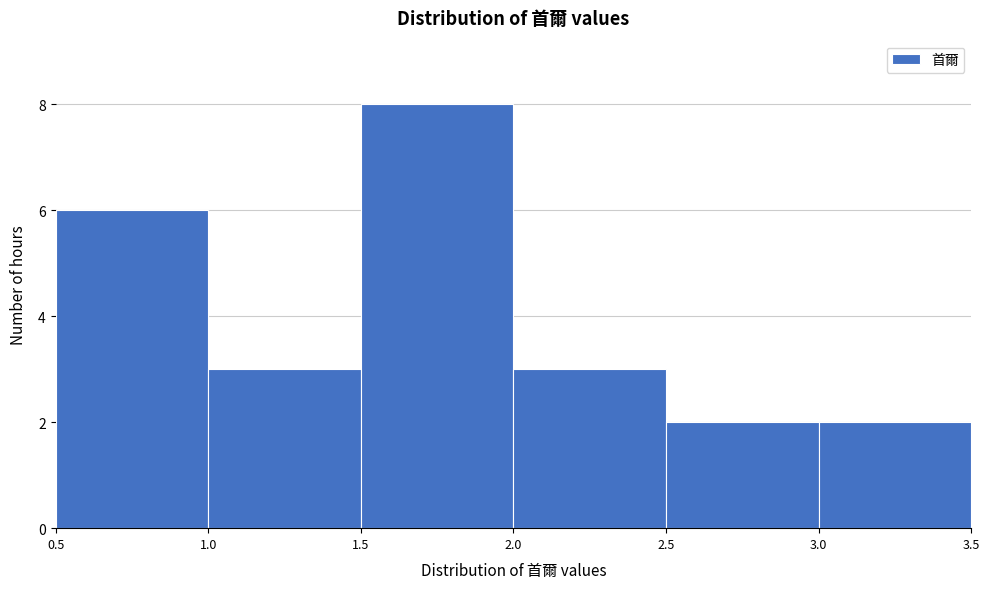

What is the height of the bar covering 1.5 to 2.0 on the x-axis? The values are not printed on the chart, so give them approximately, as read against the axis.

8